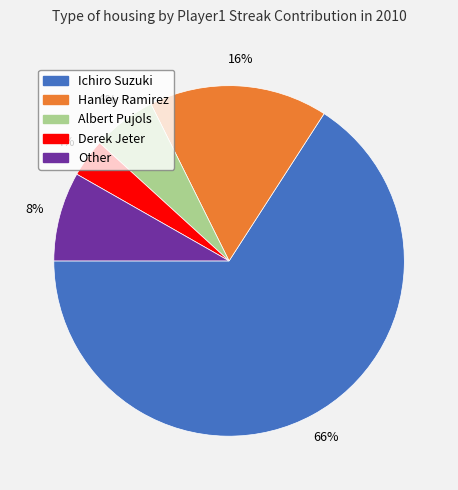

What percentage is the Ichiro Suzuki slice, to the nearest percent?

66%